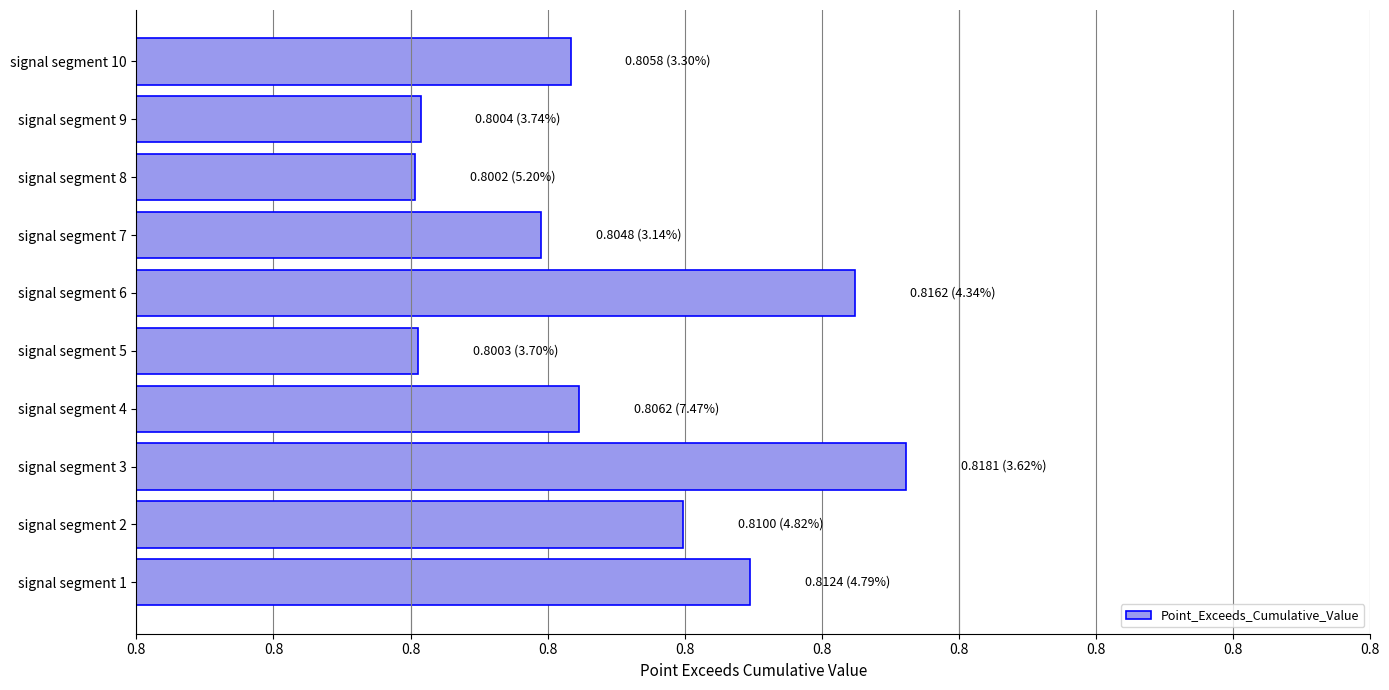

Where is the data nearest to the value 0?

signal segment 8